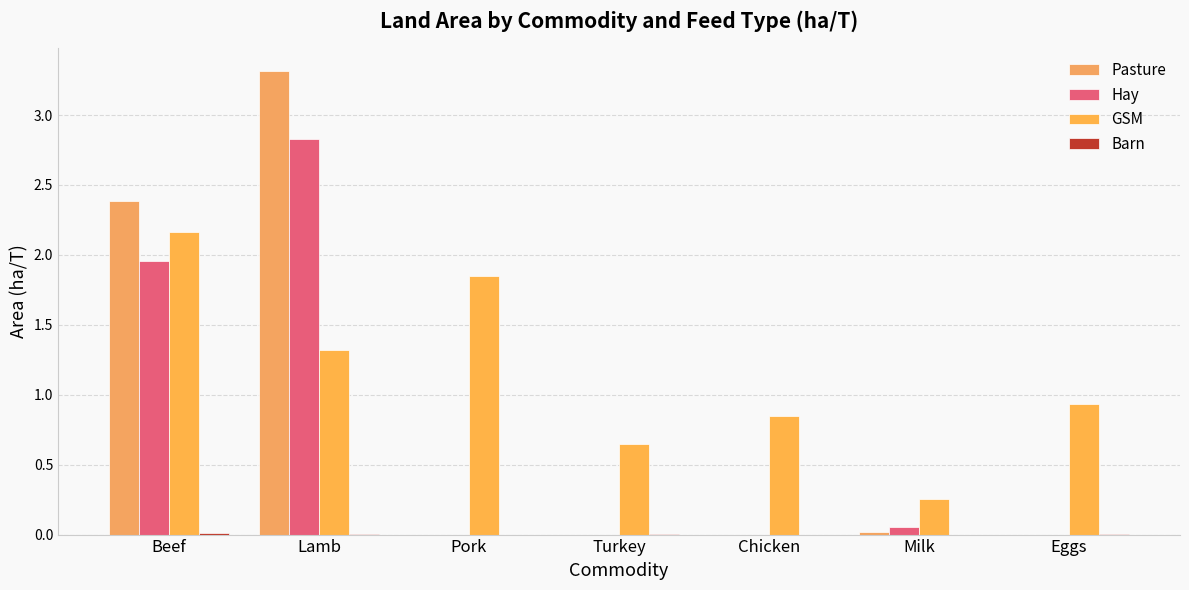

Count the number of data series in this chart.

4